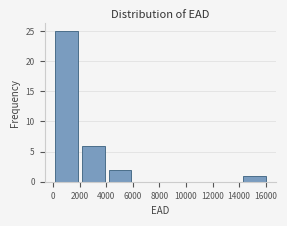

How tall is the bar that spans 4000 to 6000 on the x-axis? Neither the bar edges nor the heights are printed on the chart, so give them approximately, as read against the axes.

2